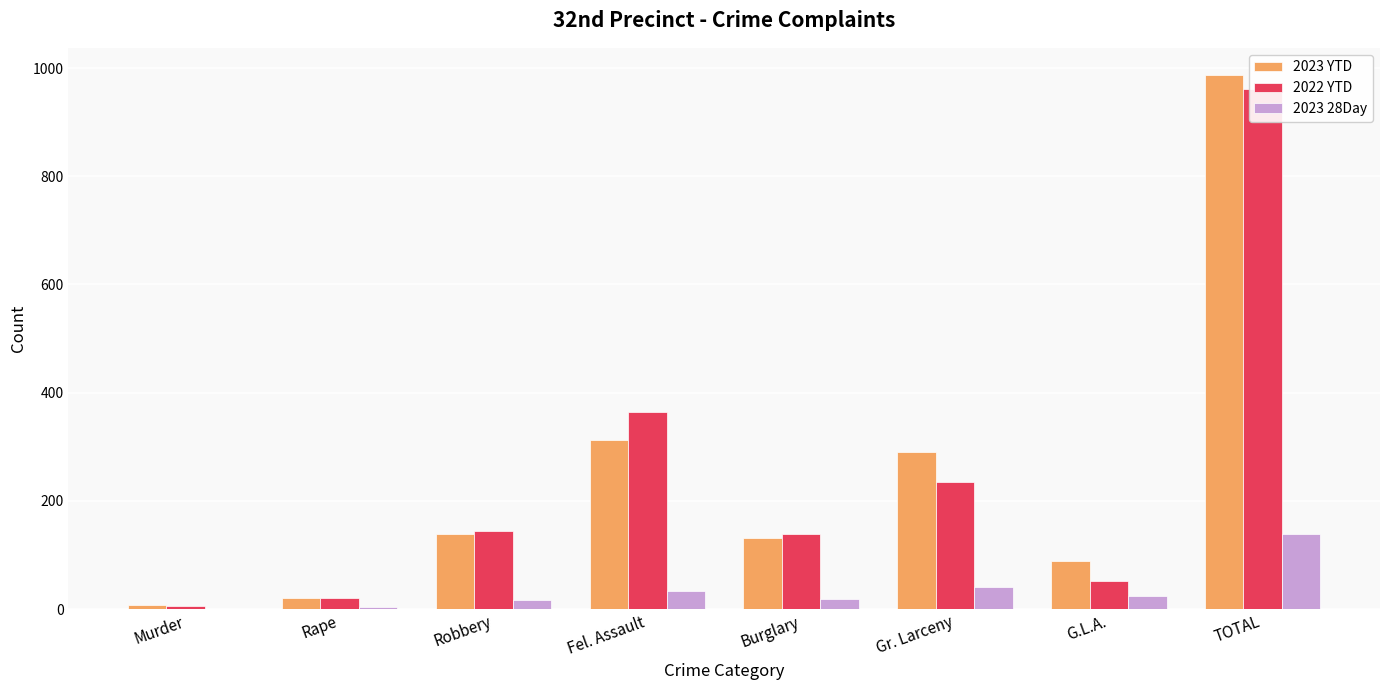

What is the smallest value displayed?

1